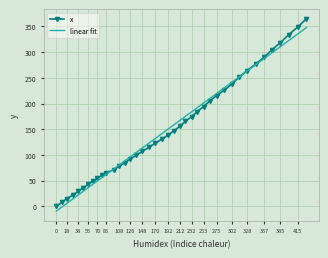

List the series in order of their peak value, highest first.

x, linear fit